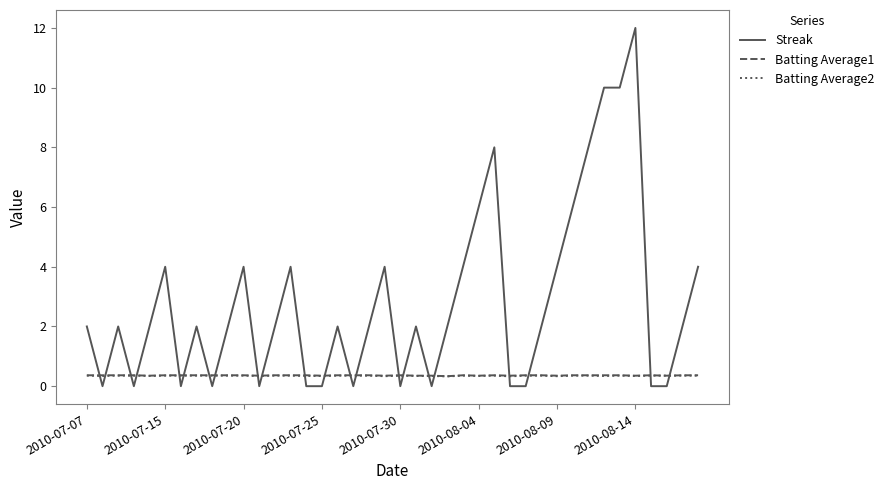

After their last crossing, which series has the higher values: Batting Average2 or Streak?

Streak